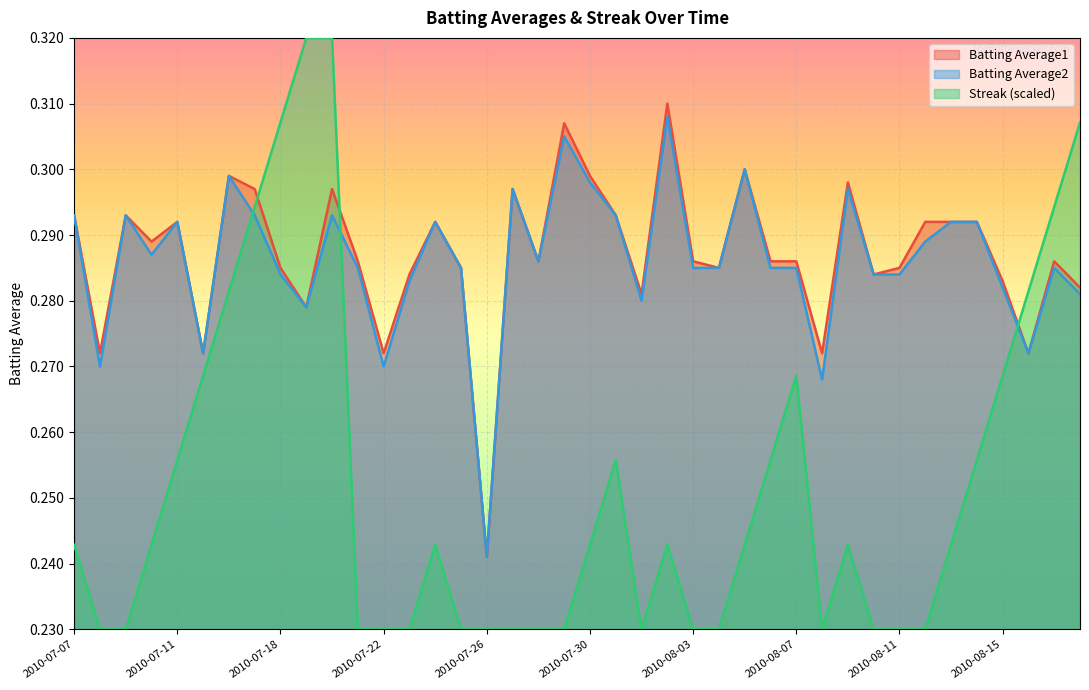

Reading left to right, transcribe all the data shown in this chart.

Batting Average1: 2010-07-07=0.3	2010-07-08=0.3	2010-07-09=0.3	2010-07-10=0.3	2010-07-11=0.3	2010-07-15=0.3	2010-07-16=0.3	2010-07-17=0.3	2010-07-18=0.3	2010-07-19=0.3	2010-07-20=0.3	2010-07-21=0.3	2010-07-22=0.3	2010-07-23=0.3	2010-07-24=0.3	2010-07-25=0.3	2010-07-26=0.2	2010-07-27=0.3	2010-07-28=0.3	2010-07-29=0.3	2010-07-30=0.3	2010-07-31=0.3	2010-08-01=0.3	2010-08-02=0.3	2010-08-03=0.3	2010-08-04=0.3	2010-08-05=0.3	2010-08-06=0.3	2010-08-07=0.3	2010-08-08=0.3	2010-08-09=0.3	2010-08-10=0.3	2010-08-11=0.3	2010-08-12=0.3	2010-08-13=0.3	2010-08-14=0.3	2010-08-15=0.3	2010-08-16=0.3	2010-08-17=0.3	2010-08-18=0.3
Batting Average2: 2010-07-07=0.3	2010-07-08=0.3	2010-07-09=0.3	2010-07-10=0.3	2010-07-11=0.3	2010-07-15=0.3	2010-07-16=0.3	2010-07-17=0.3	2010-07-18=0.3	2010-07-19=0.3	2010-07-20=0.3	2010-07-21=0.3	2010-07-22=0.3	2010-07-23=0.3	2010-07-24=0.3	2010-07-25=0.3	2010-07-26=0.2	2010-07-27=0.3	2010-07-28=0.3	2010-07-29=0.3	2010-07-30=0.3	2010-07-31=0.3	2010-08-01=0.3	2010-08-02=0.3	2010-08-03=0.3	2010-08-04=0.3	2010-08-05=0.3	2010-08-06=0.3	2010-08-07=0.3	2010-08-08=0.3	2010-08-09=0.3	2010-08-10=0.3	2010-08-11=0.3	2010-08-12=0.3	2010-08-13=0.3	2010-08-14=0.3	2010-08-15=0.3	2010-08-16=0.3	2010-08-17=0.3	2010-08-18=0.3
Streak: 2010-07-07=0.2	2010-07-08=0.2	2010-07-09=0.2	2010-07-10=0.2	2010-07-11=0.3	2010-07-15=0.3	2010-07-16=0.3	2010-07-17=0.3	2010-07-18=0.3	2010-07-19=0.3	2010-07-20=0.3	2010-07-21=0.2	2010-07-22=0.2	2010-07-23=0.2	2010-07-24=0.2	2010-07-25=0.2	2010-07-26=0.2	2010-07-27=0.2	2010-07-28=0.2	2010-07-29=0.2	2010-07-30=0.2	2010-07-31=0.3	2010-08-01=0.2	2010-08-02=0.2	2010-08-03=0.2	2010-08-04=0.2	2010-08-05=0.2	2010-08-06=0.3	2010-08-07=0.3	2010-08-08=0.2	2010-08-09=0.2	2010-08-10=0.2	2010-08-11=0.2	2010-08-12=0.2	2010-08-13=0.2	2010-08-14=0.3	2010-08-15=0.3	2010-08-16=0.3	2010-08-17=0.3	2010-08-18=0.3